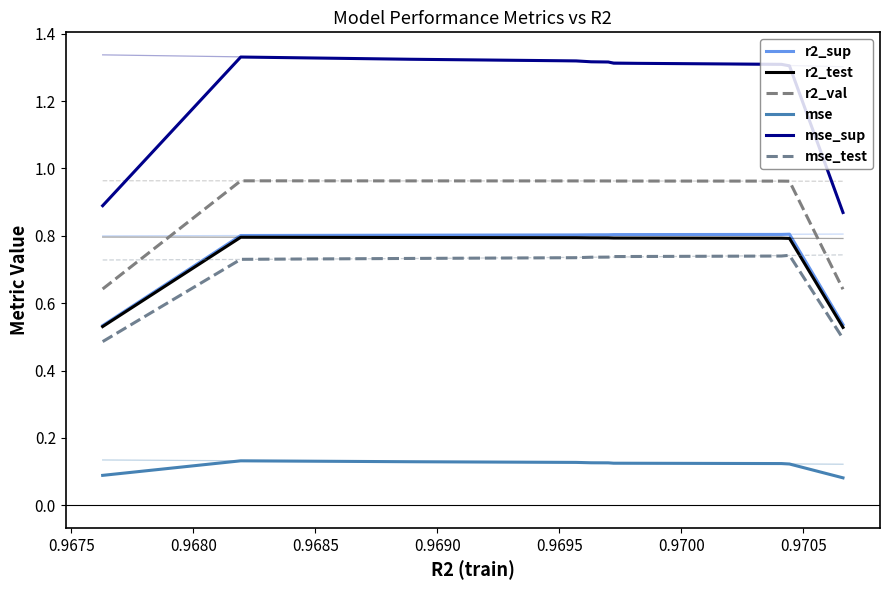

True or false: r2_sup and mse intersect in this chart.

False